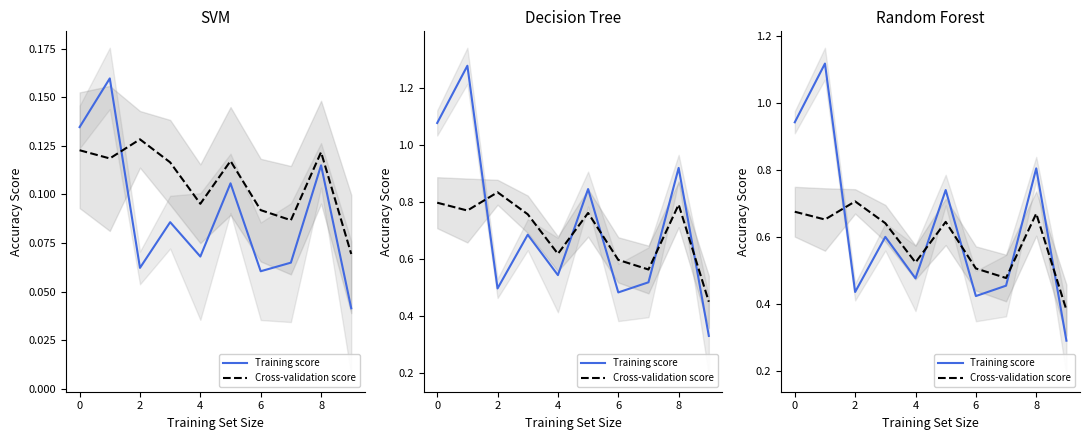

True or false: Cross-validation score and Training score cross at least once.

True